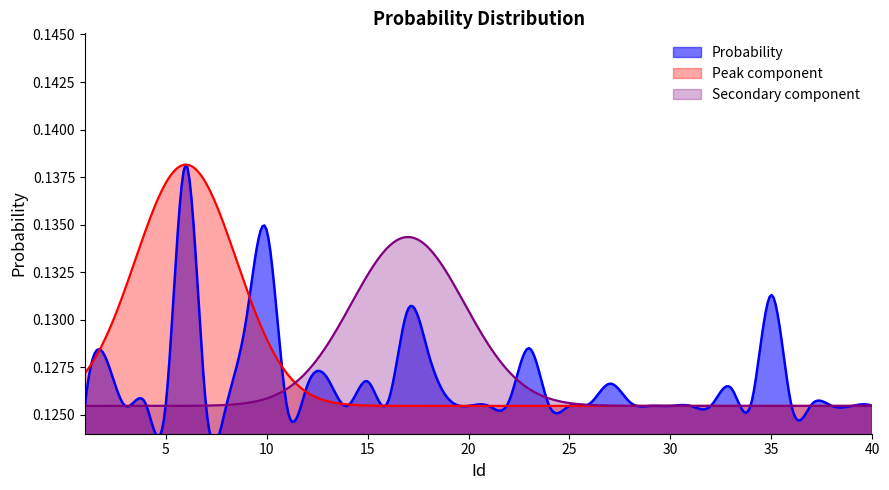

The chart shows a value of 0.2 at 2. True or false?

False